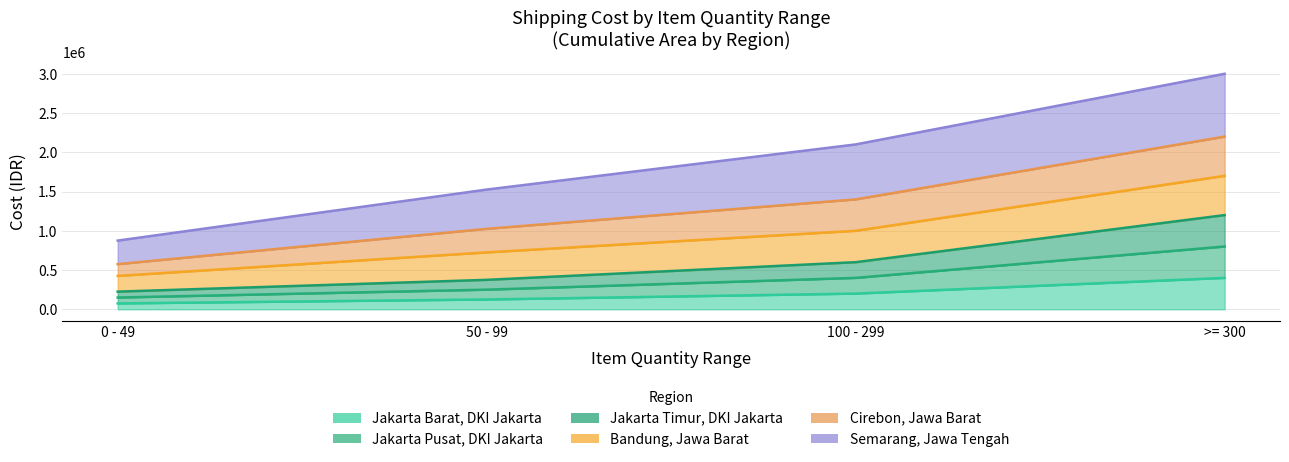

True or false: Jakarta Pusat, DKI Jakarta and Cirebon, Jawa Barat intersect in this chart.

False